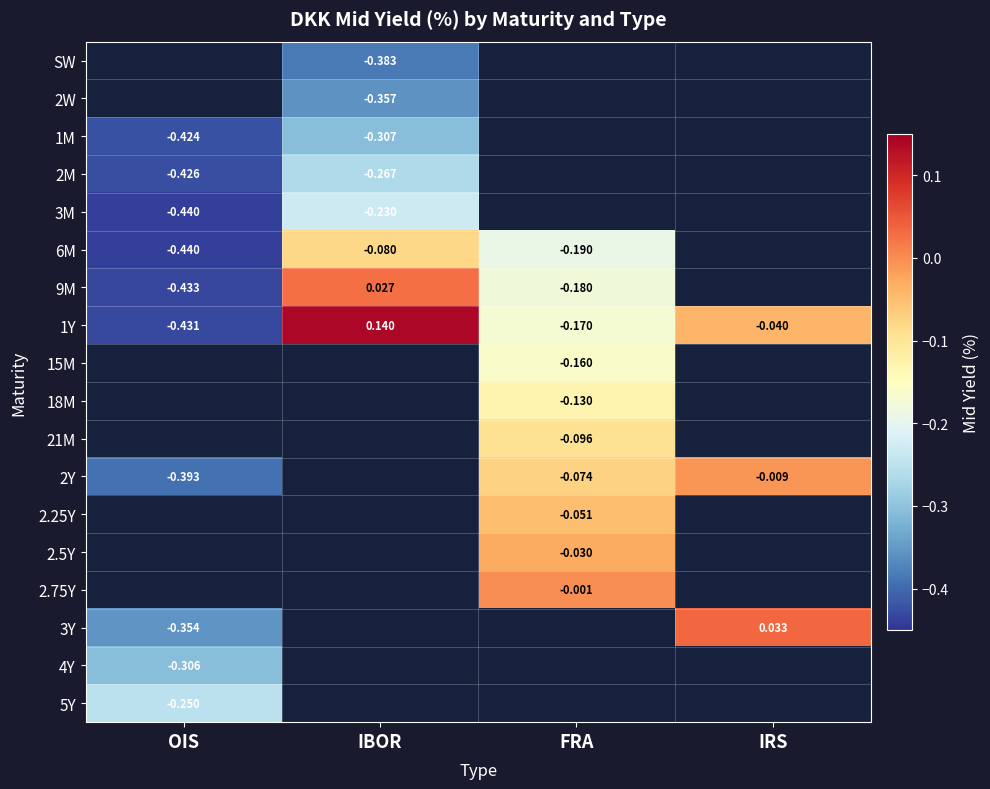

At which label does 1Y first exceed 0?

IBOR